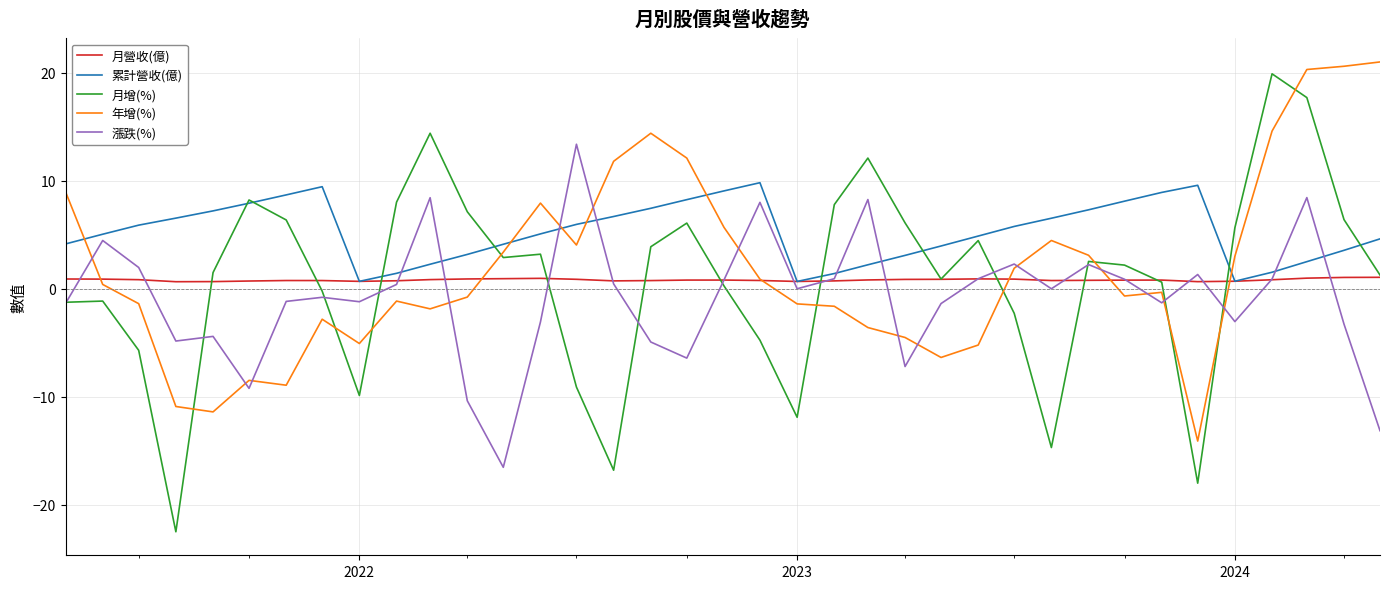

Which series has the largest range (max minus min)?

月增(%)